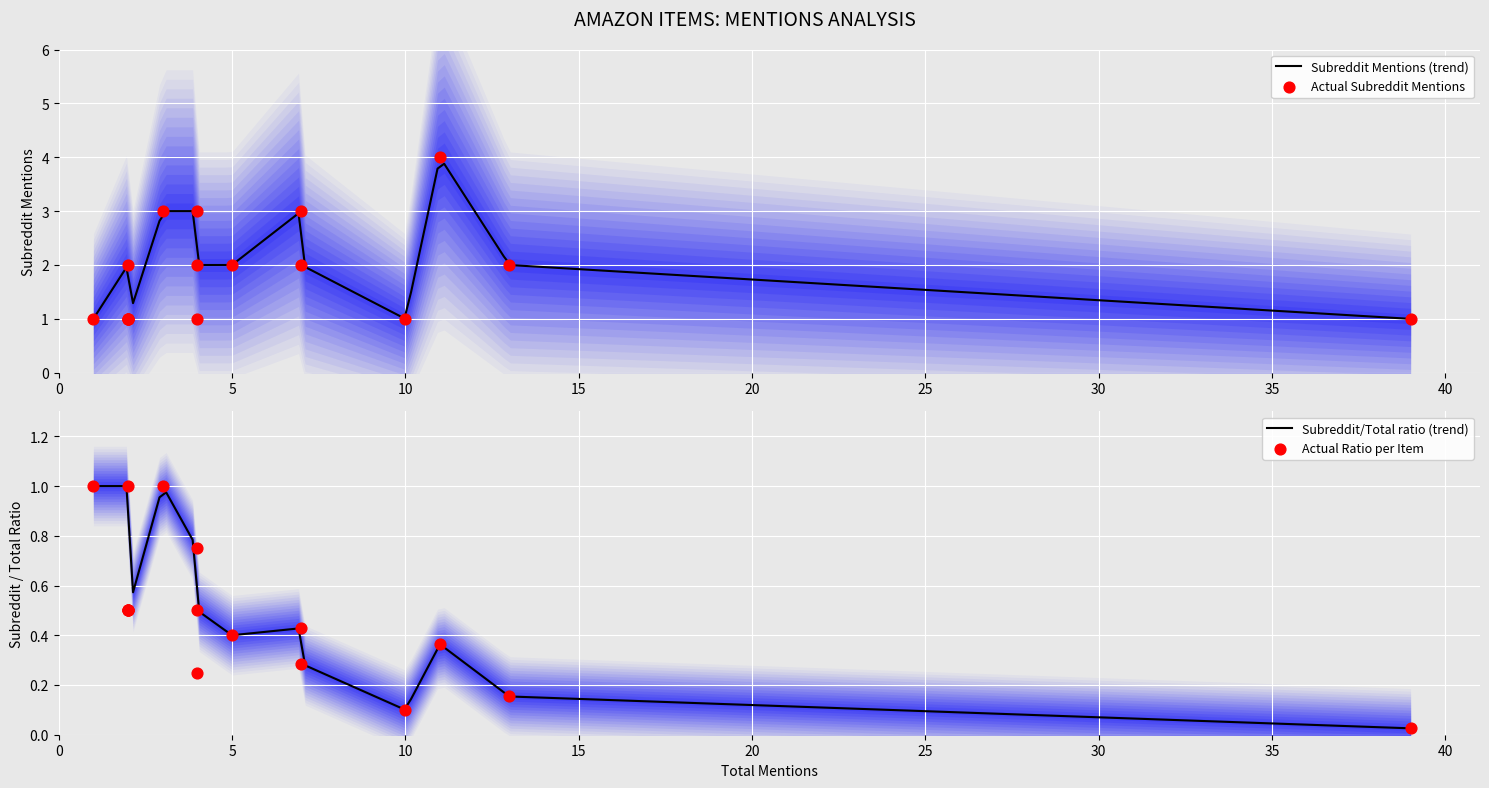

Which has a higher value, total_mentions or subreddit_mentions?

total_mentions